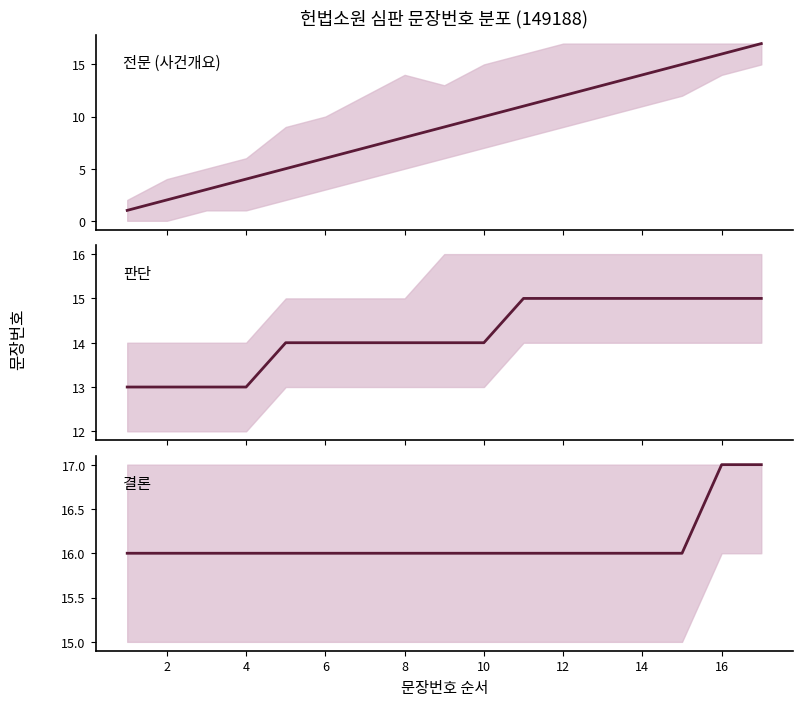

How many lines are shown in the chart?

3